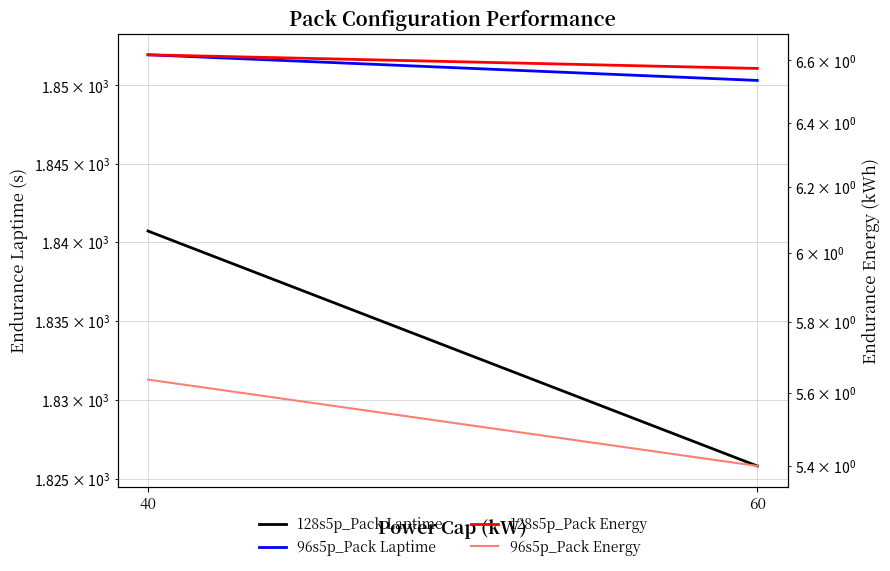

Is it true that 96s5p_Pack Energy equals 3.3 at 60?

False